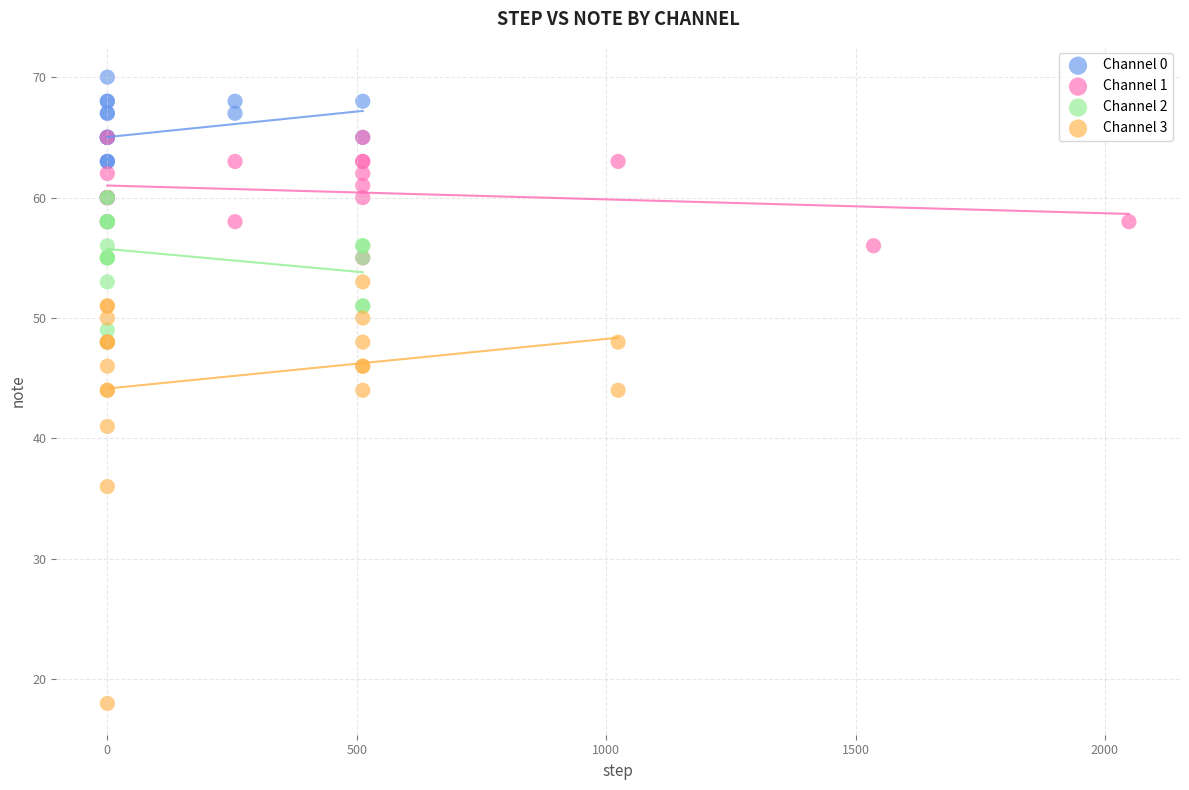

Which series contains the highest Y value?

Channel 0